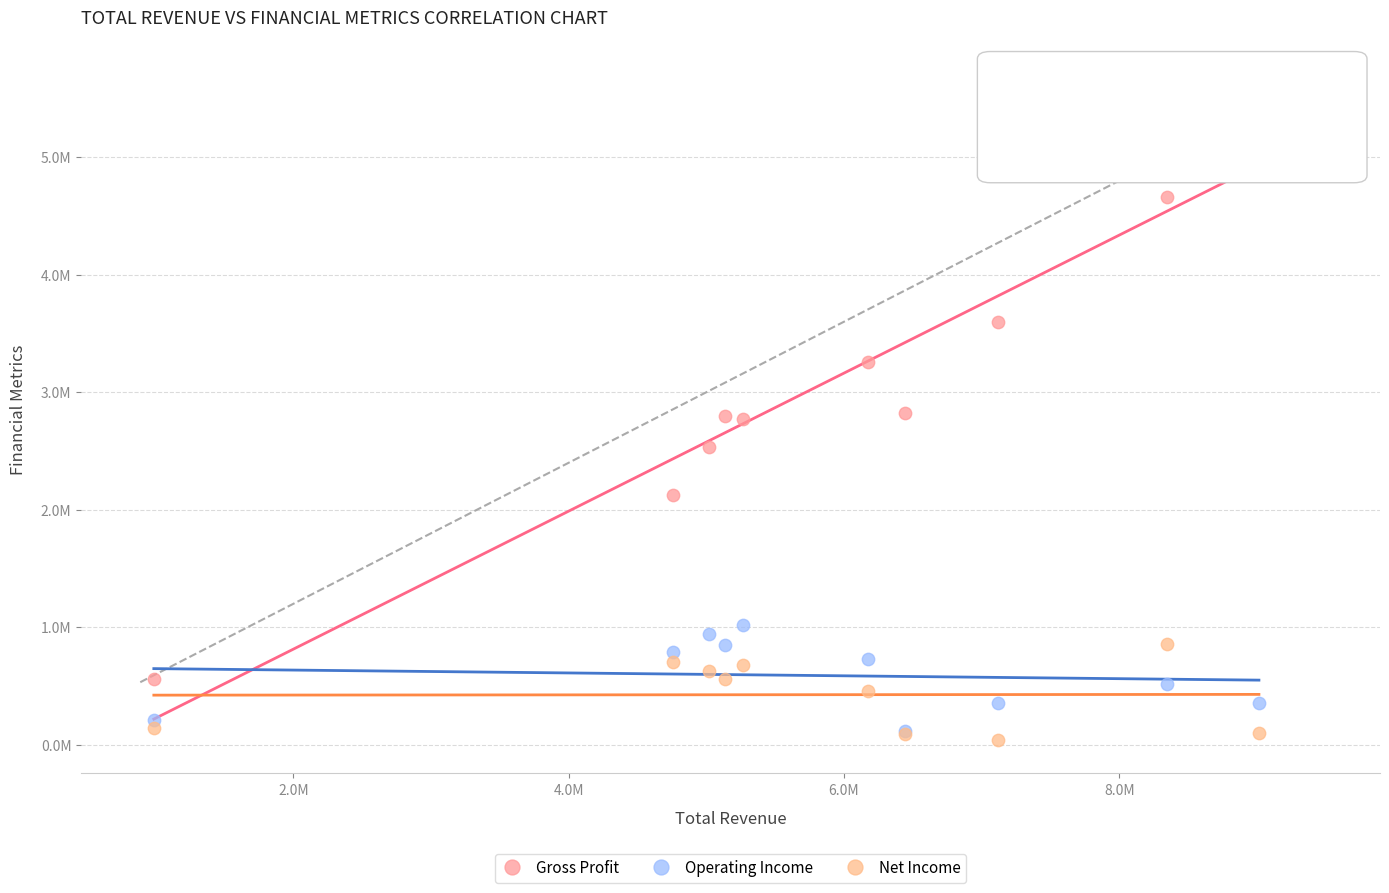

Which series contains the highest Y value?

Gross Profit